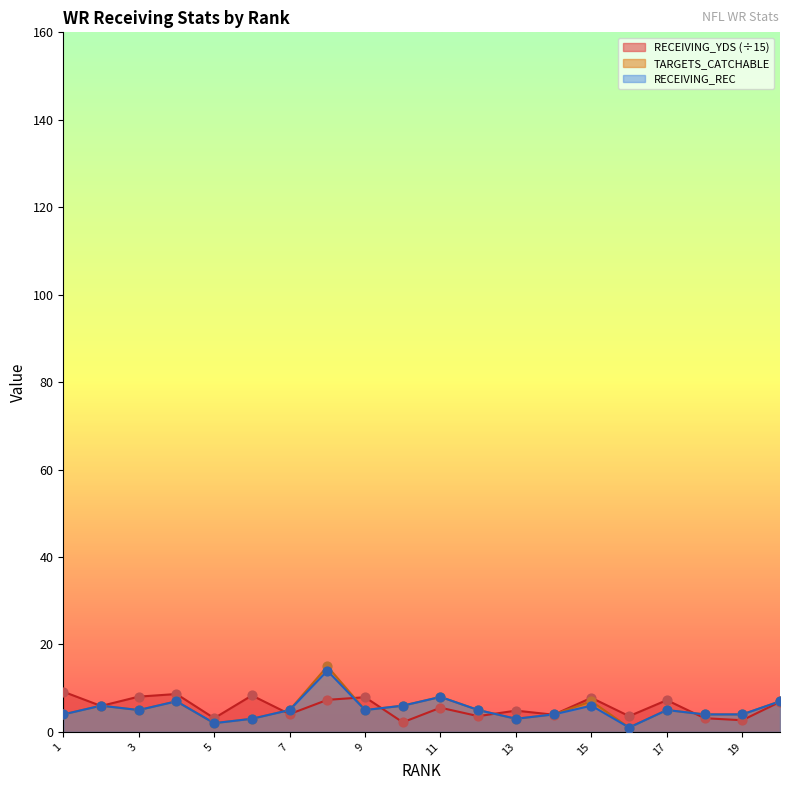

Which series contains the highest Y value?

TARGETS_CATCHABLE